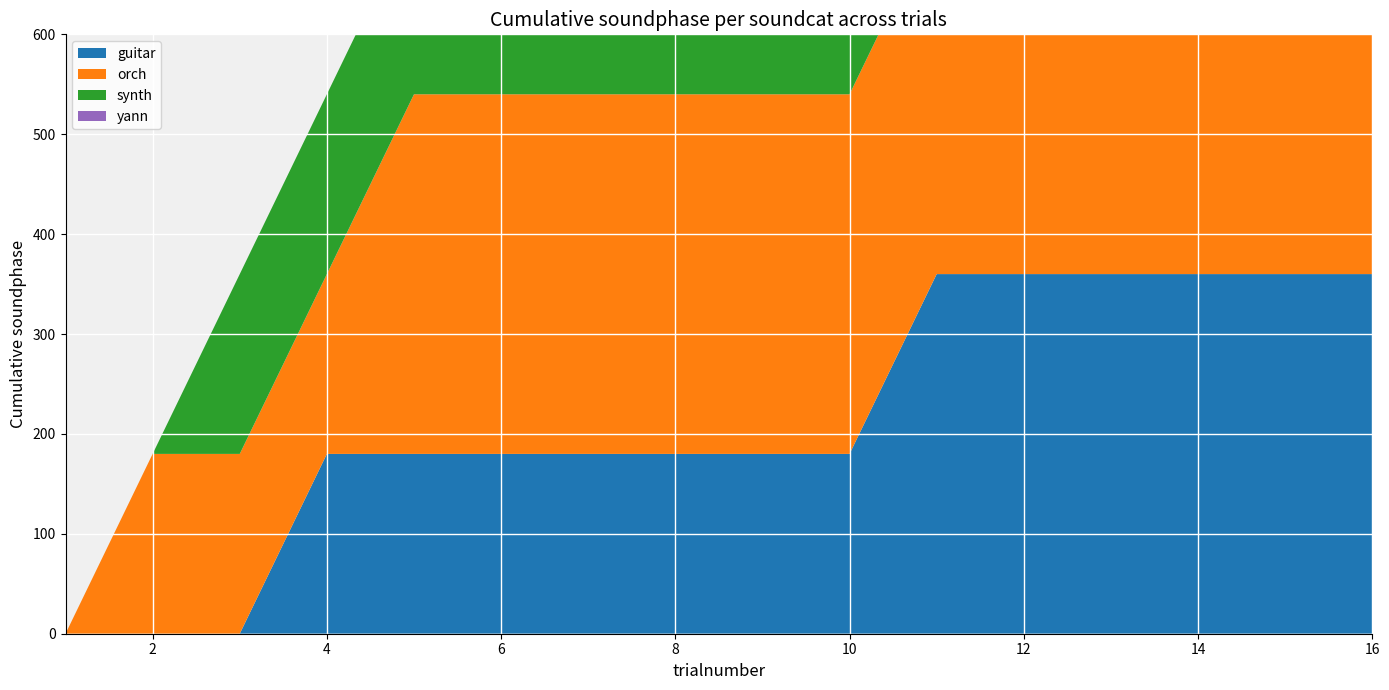

Reading left to right, transcribe all the data shown in this chart.

guitar: 1=0	2=0	3=0	4=180	5=180	6=180	7=180	8=180	9=180	10=180	11=360	12=360	13=360	14=360	15=360	16=360
orch: 1=0	2=180	3=180	4=180	5=360	6=360	7=360	8=360	9=360	10=360	11=360	12=360	13=360	14=360	15=360	16=540
synth: 1=0	2=0	3=180	4=180	5=180	6=180	7=360	8=360	9=360	10=360	11=360	12=540	13=540	14=540	15=540	16=540
yann: 1=0	2=0	3=0	4=0	5=0	6=0	7=0	8=0	9=180	10=180	11=180	12=180	13=180	14=360	15=360	16=360